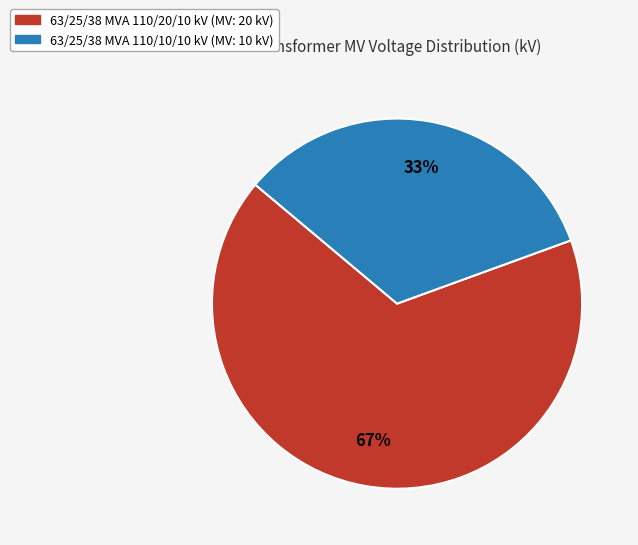

Is the sum of 63/25/38 MVA 110/20/10 kV and 63/25/38 MVA 110/10/10 kV greater than half?

Yes